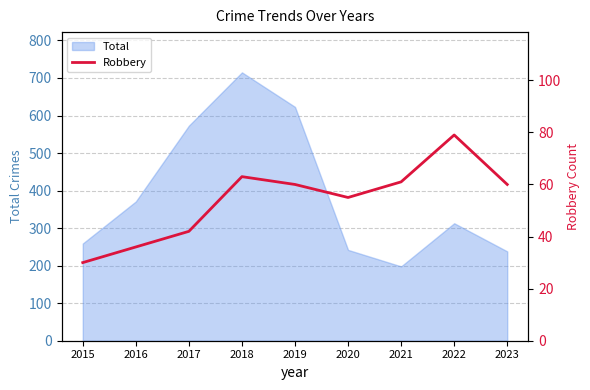

What is the difference between the second highest and minimum values?

33